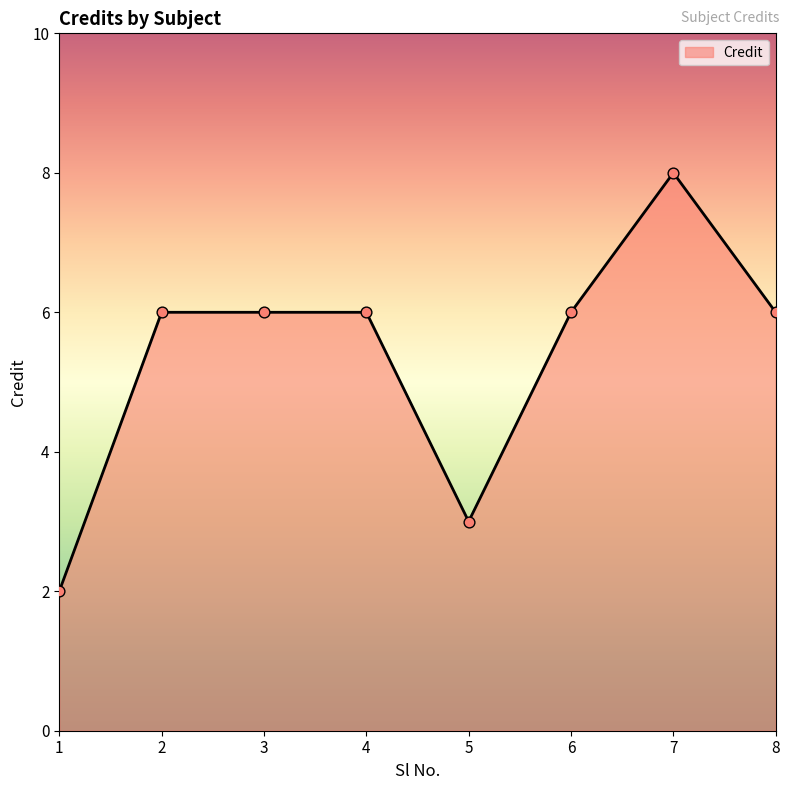

What is the ratio of the value at 5 to the value at 8?

0.5